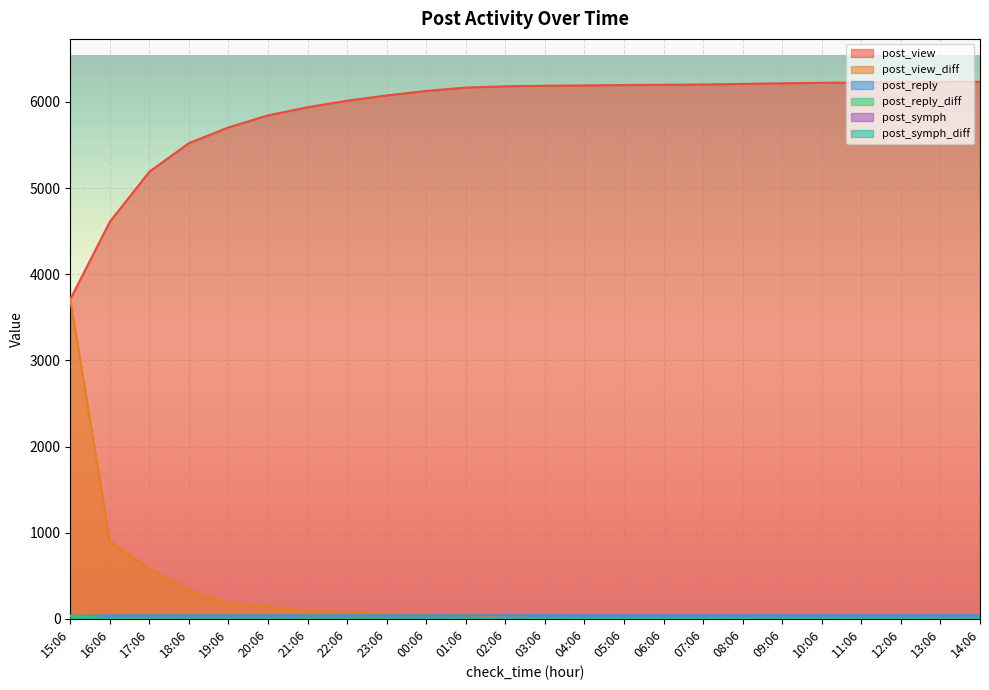

True or false: post_reply and post_reply_diff intersect in this chart.

False